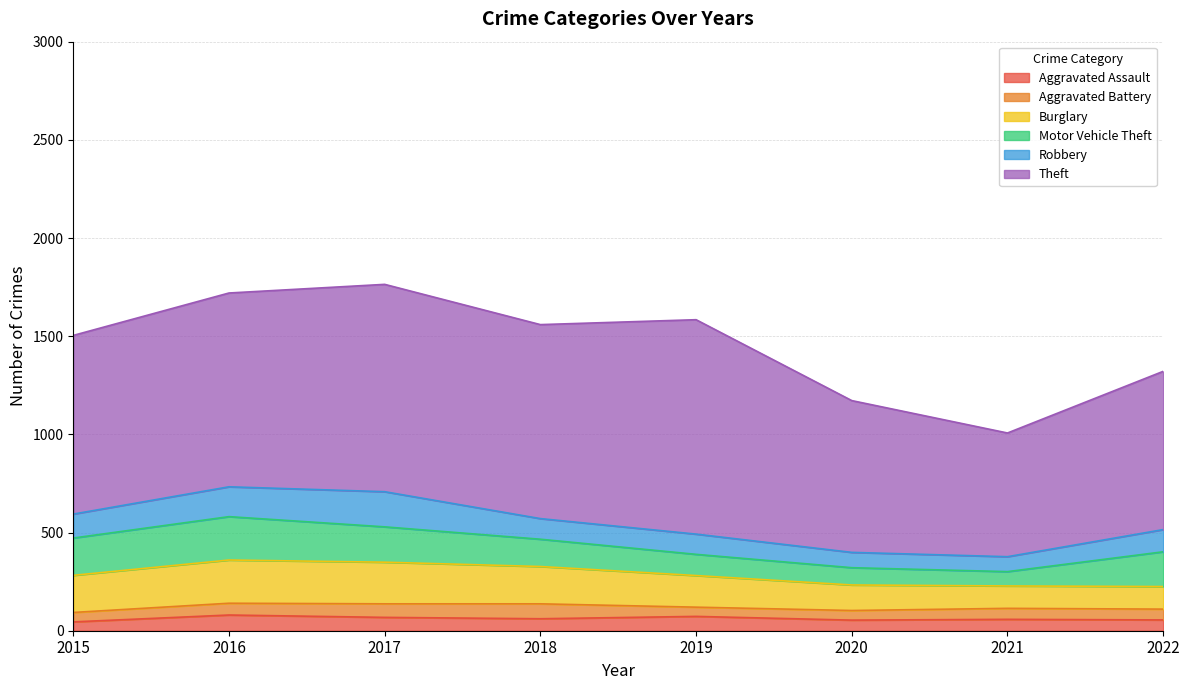

What is the value of the Robbery point at the 8th from the left?

113